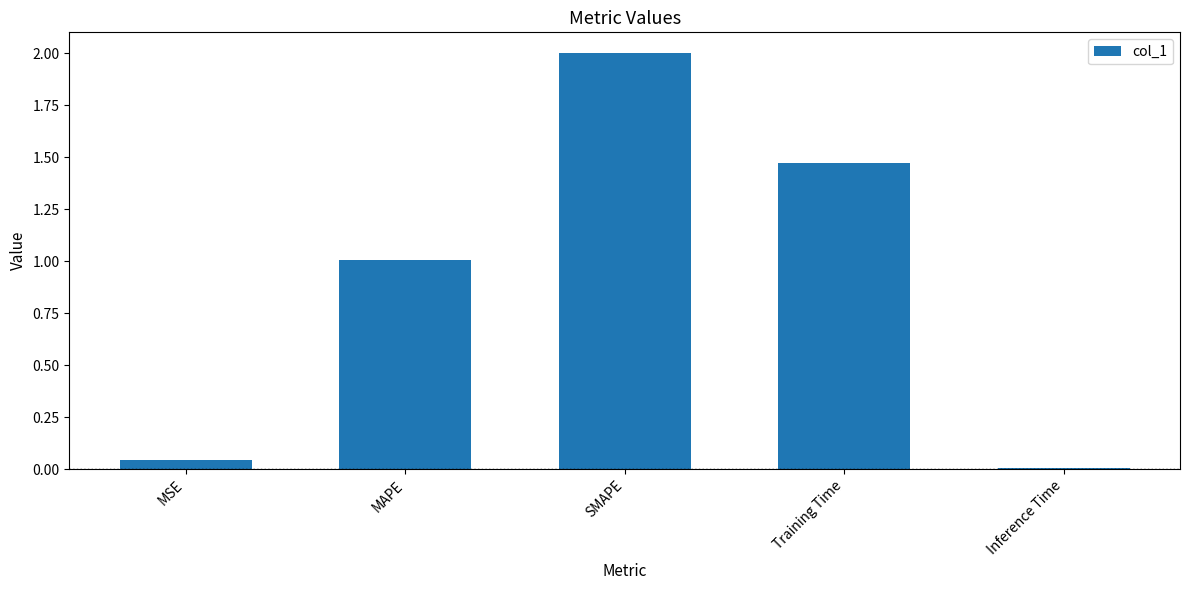

How many data points does each series have?

5